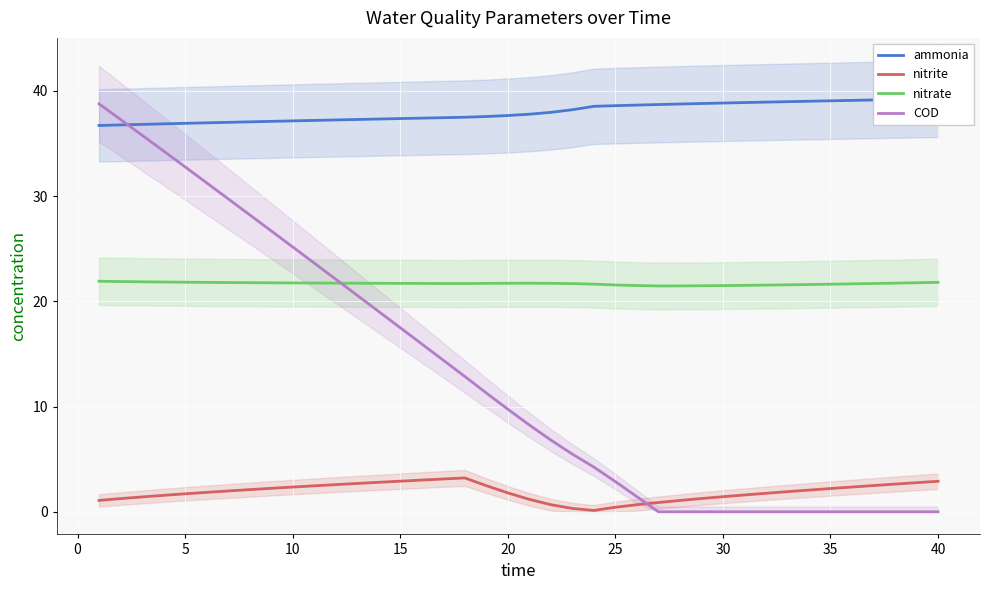

How many times do COD and nitrite cross each other?

1